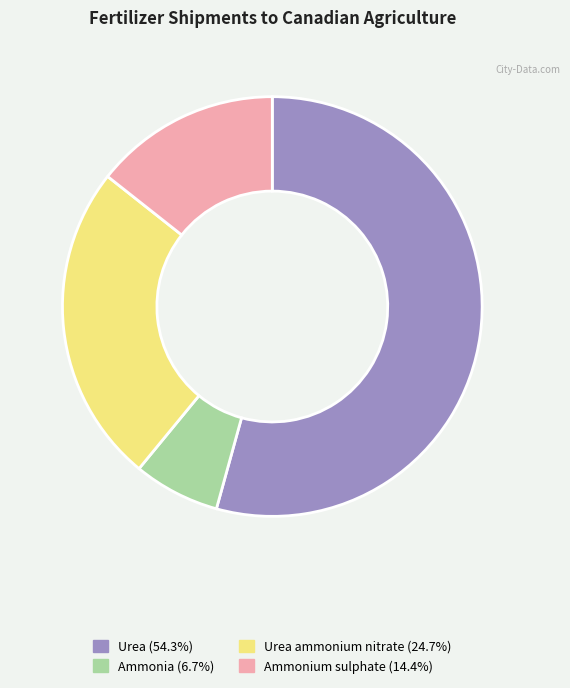

Count the number of slices in the pie.

4